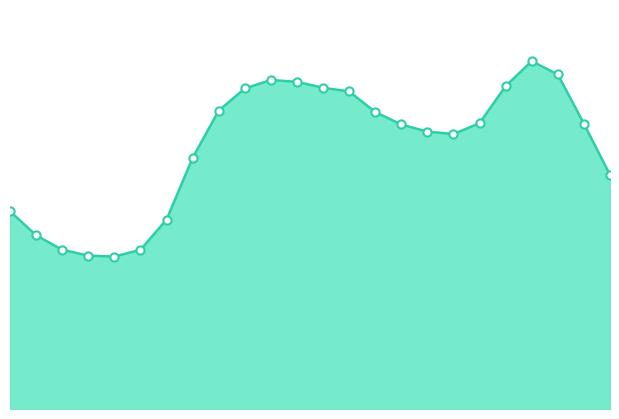

Does the chart have visible grid lines?

No